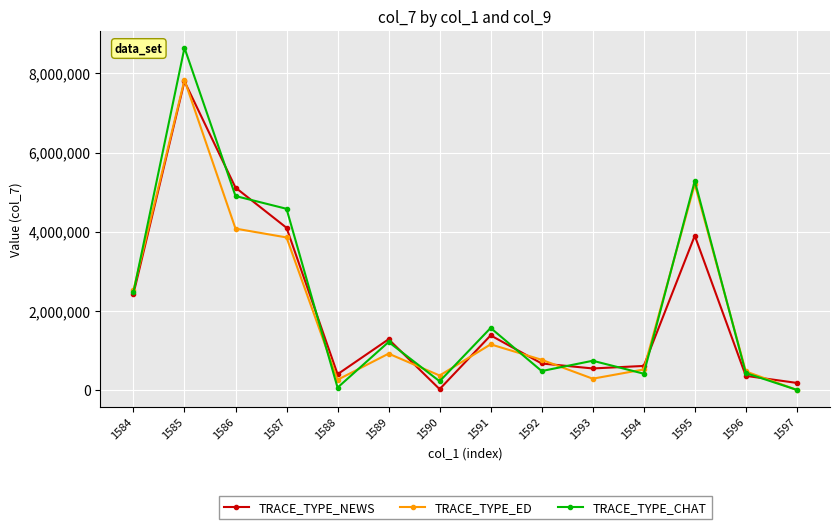

Is the value of TRACE_TYPE_CHAT at 1593 greater than the value of TRACE_TYPE_NEWS at 1585?

No